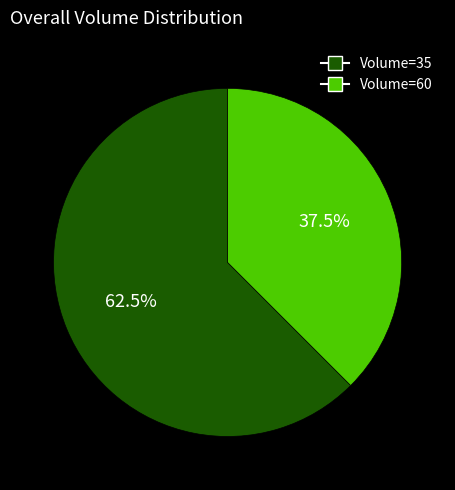

Is there a majority slice in this chart?

Yes